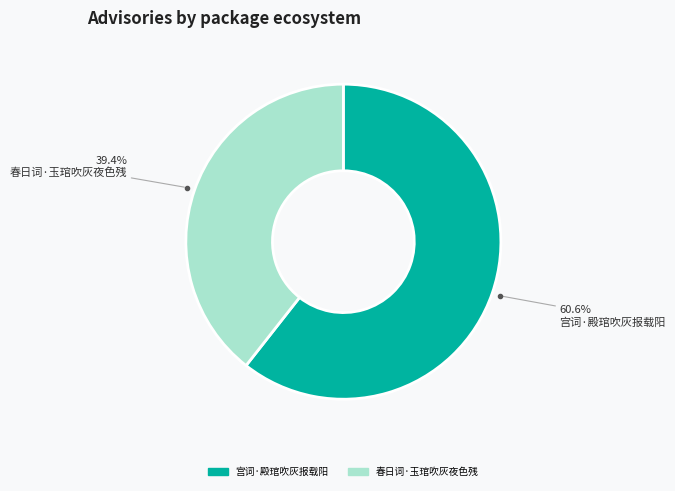

Count the number of slices in the pie.

2